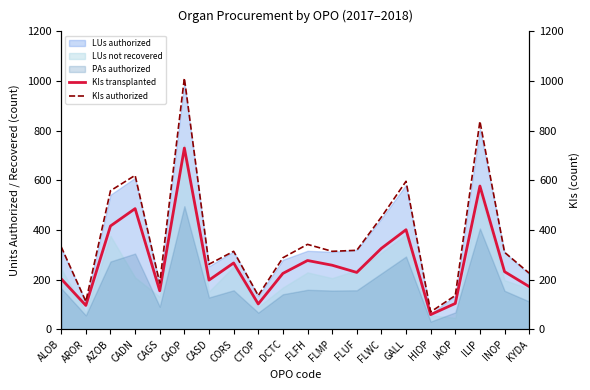

Between AZOB and FLMP, which series saw the biggest shift?

KIs authorized